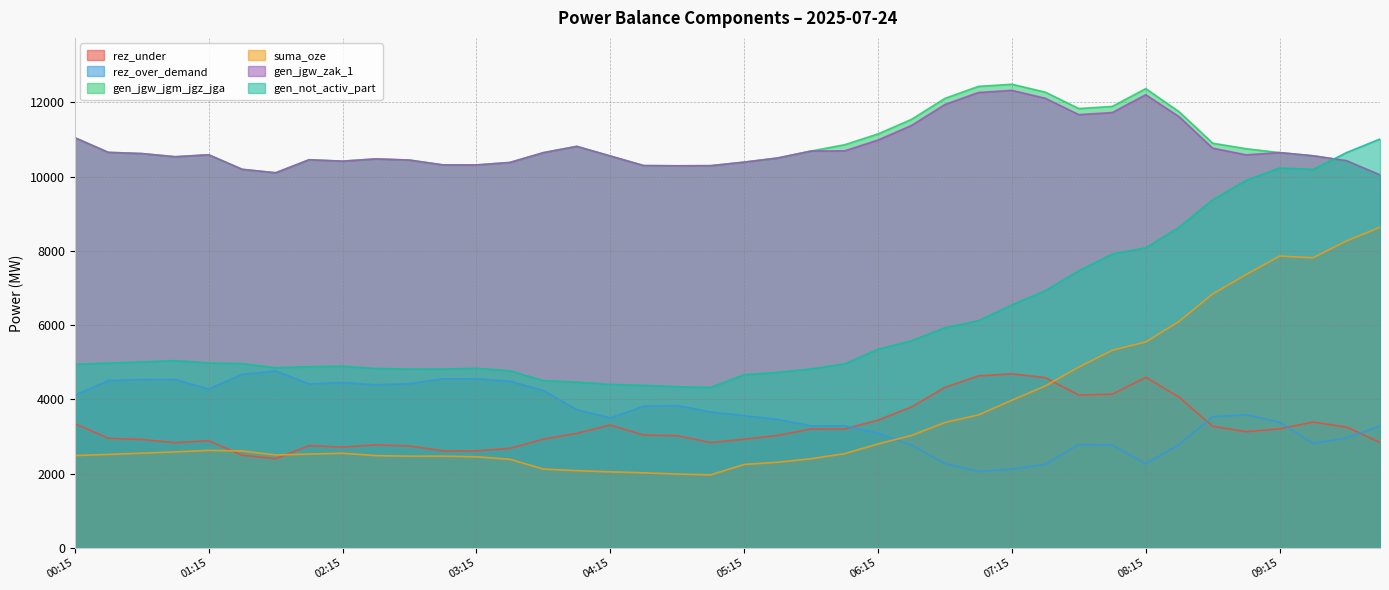

True or false: rez_under has more than 1 interior local peaks.

True